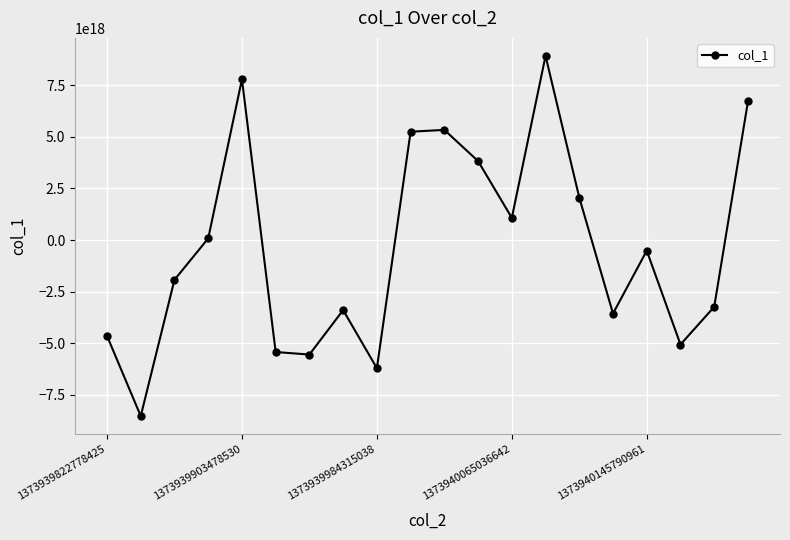

True or false: the data has more than 2 interior local peaks.

True